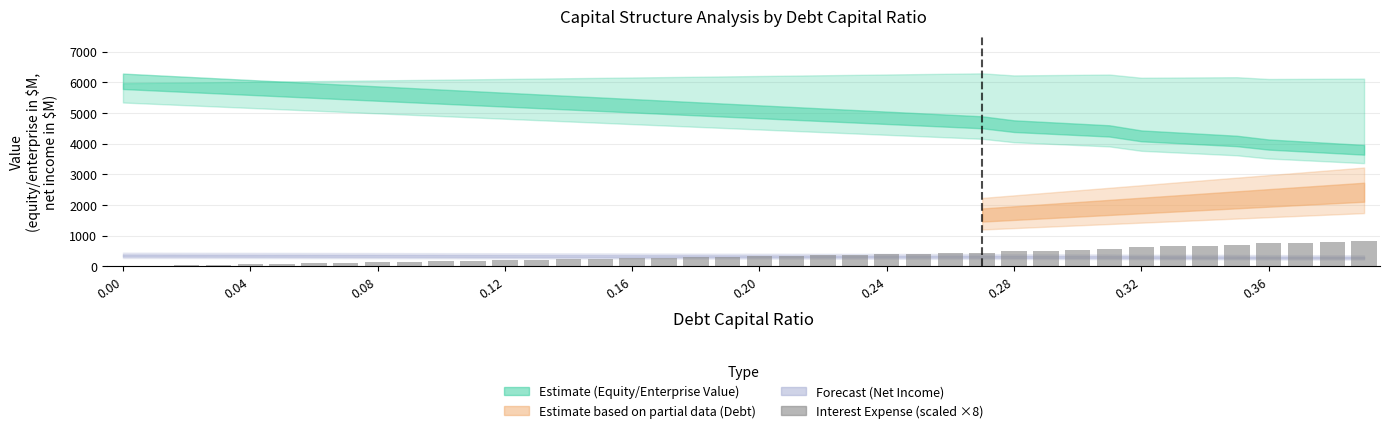

Are the bars horizontal?

No